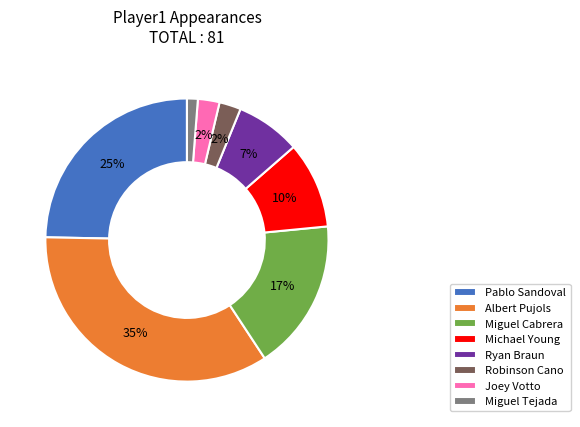

Does any single category account for the majority?

No